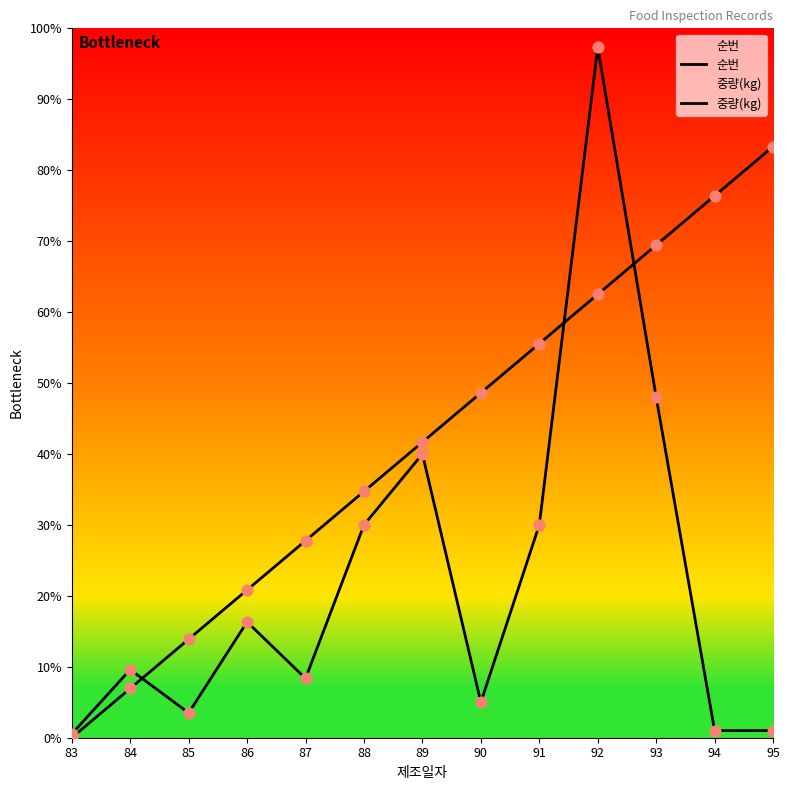

Is the value of 중량(kg) at 95 greater than the value of 순번 at 85?

No